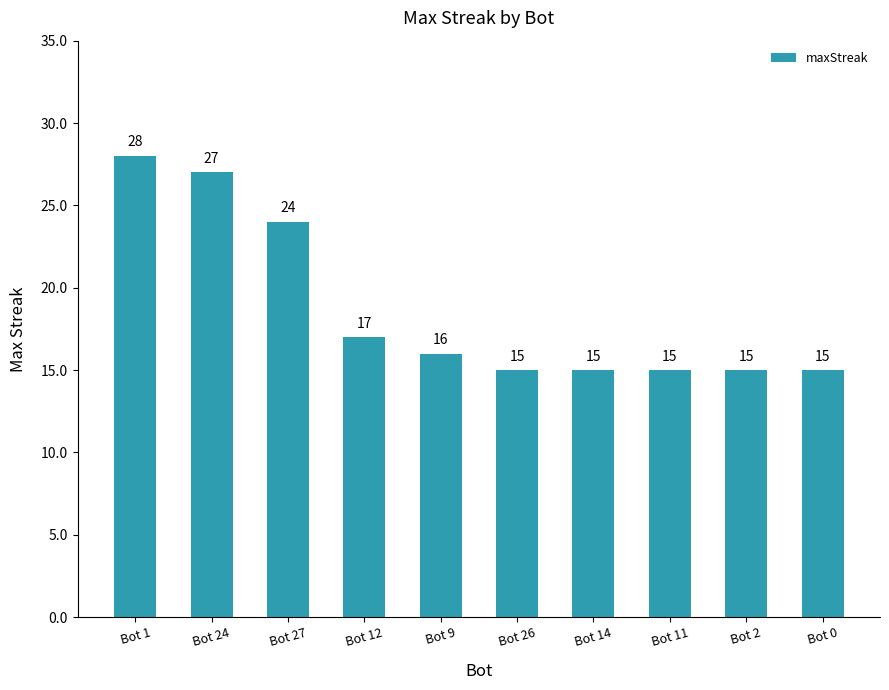

Approximately how many times larger is the value at Bot 11 compared to Bot 26?

1.0